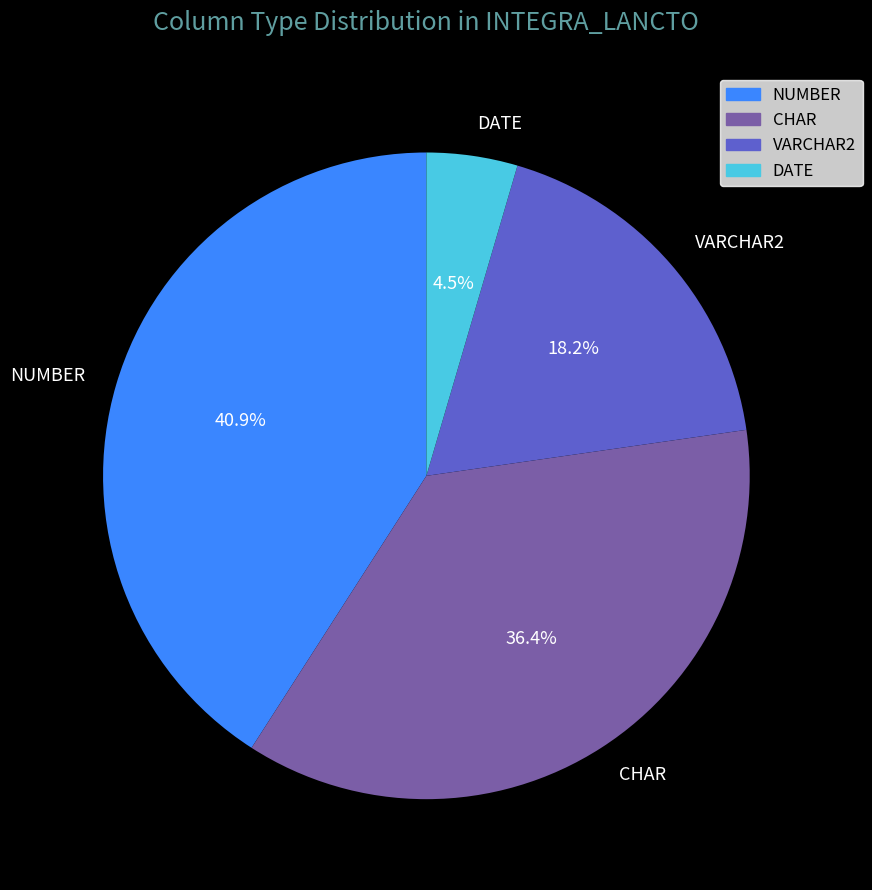

What is the largest slice in the pie chart?

NUMBER